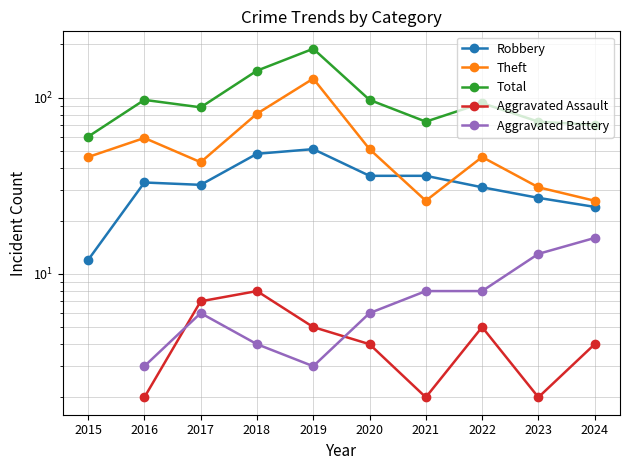

Between 2017 and 2022, which is larger?

2017